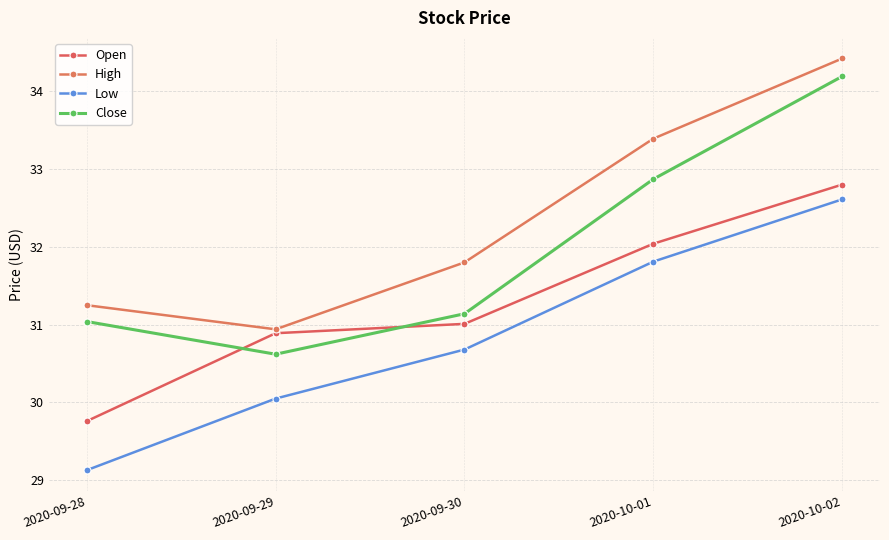

Reading left to right, list all the values displayed in this chart.

Open: 29.8	30.9	31.0	32.0	32.8
High: 31.2	30.9	31.8	33.4	34.4
Low: 29.1	30.0	30.7	31.8	32.6
Close: 31.0	30.6	31.1	32.9	34.2